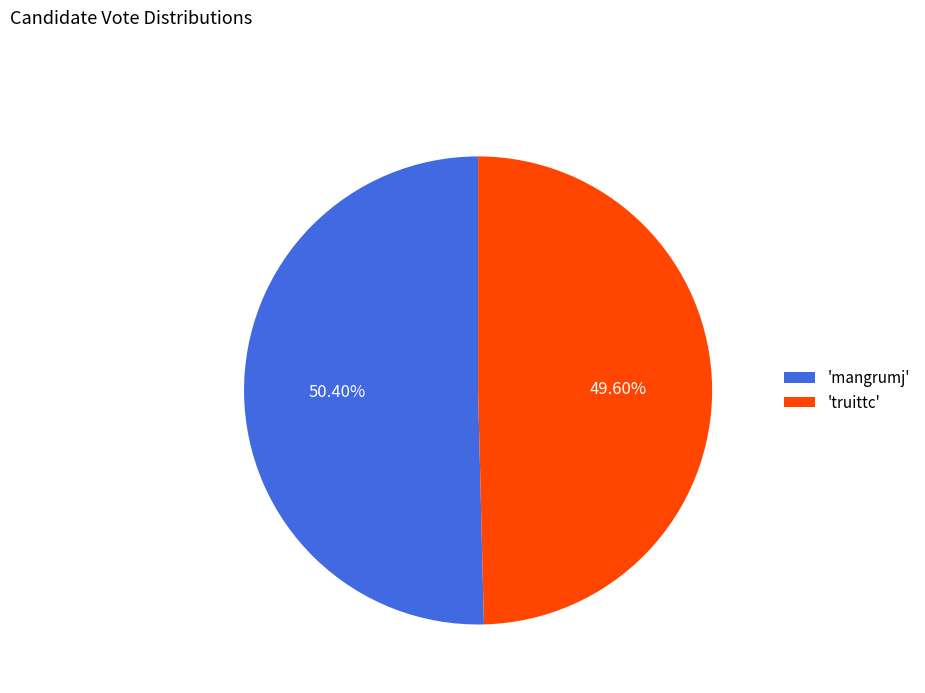

Is there any slice that represents more than half of the pie?

Yes